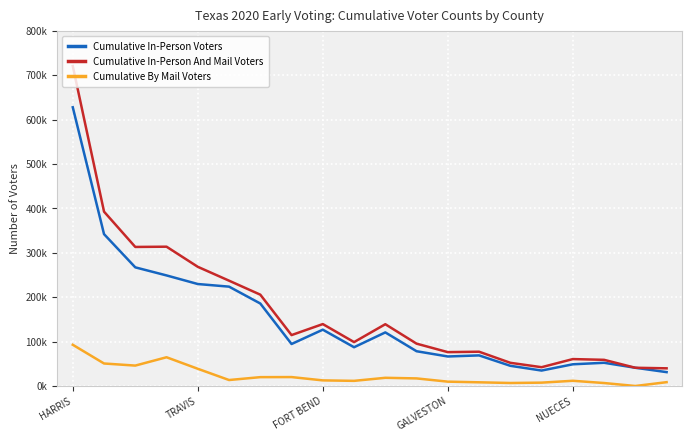

Which category has the highest value in the Cumulative In-Person And Mail Voters series?

HARRIS